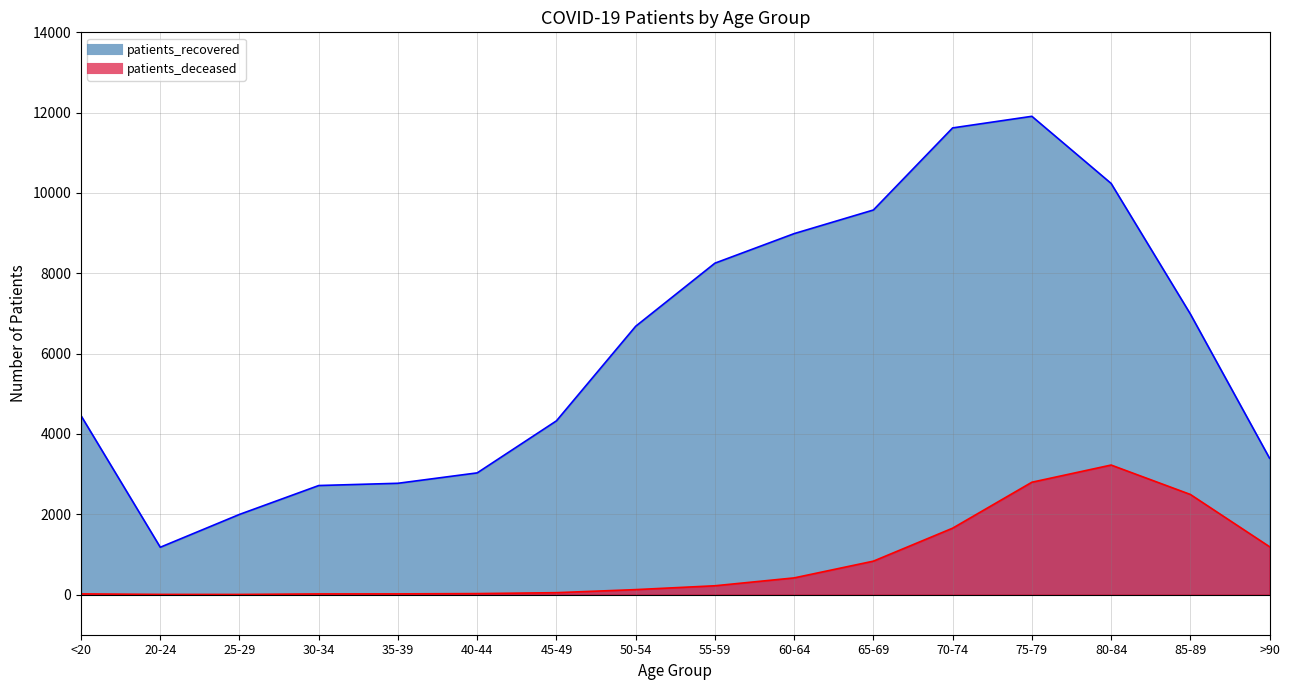

True or false: patients_deceased and patients_recovered cross at least once.

False